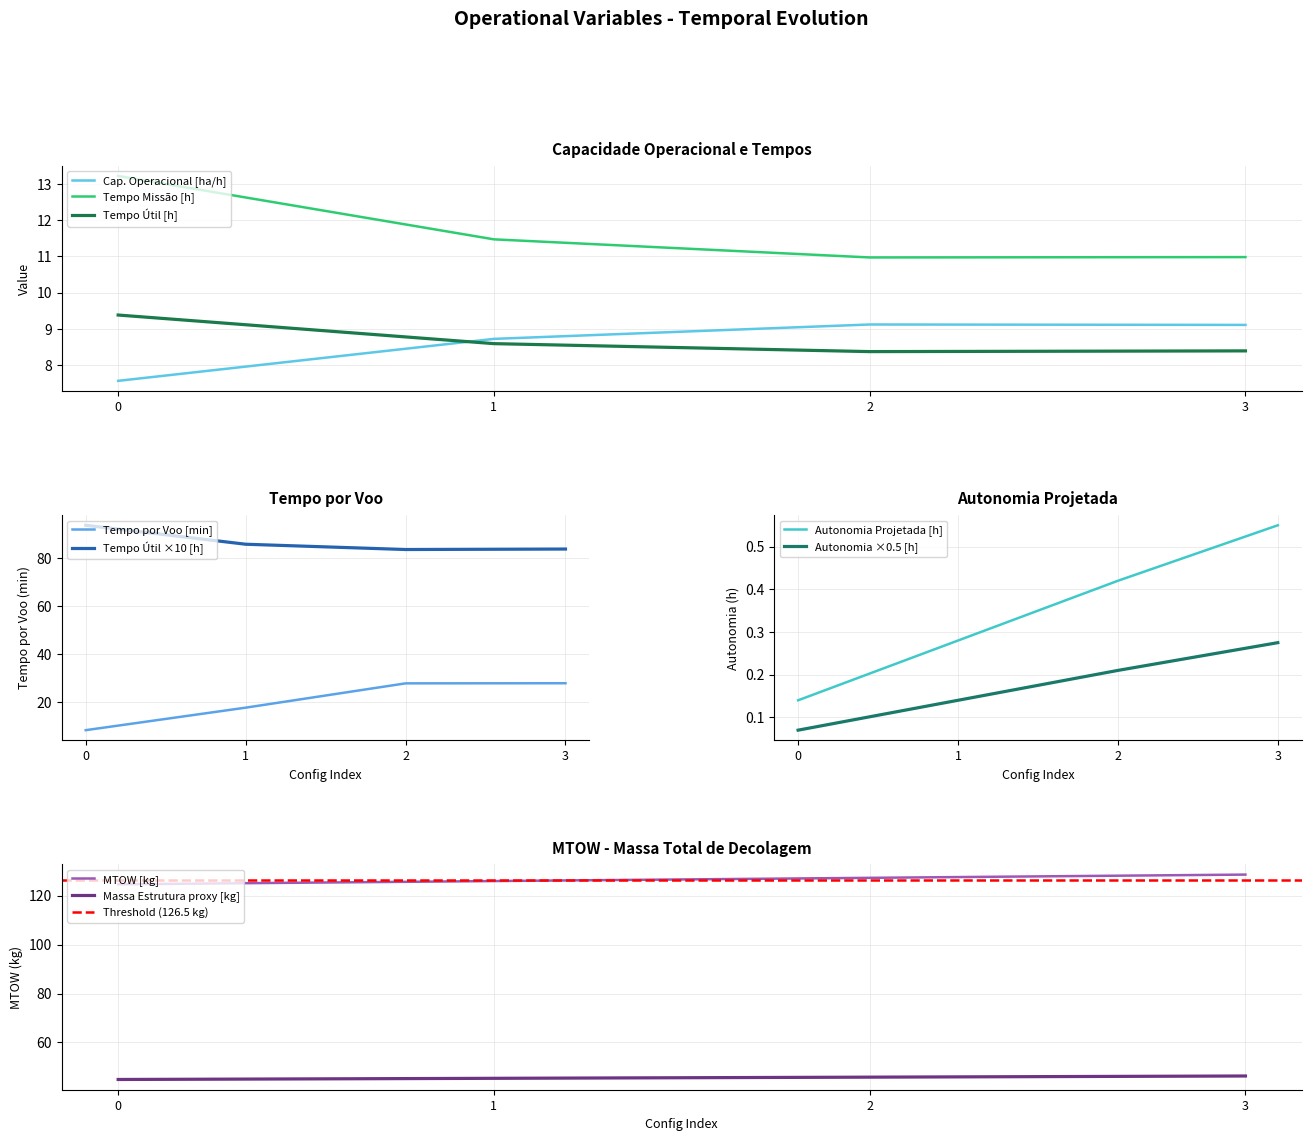

The value of Tempo util [h] at 3 is 12.2. True or false?

False